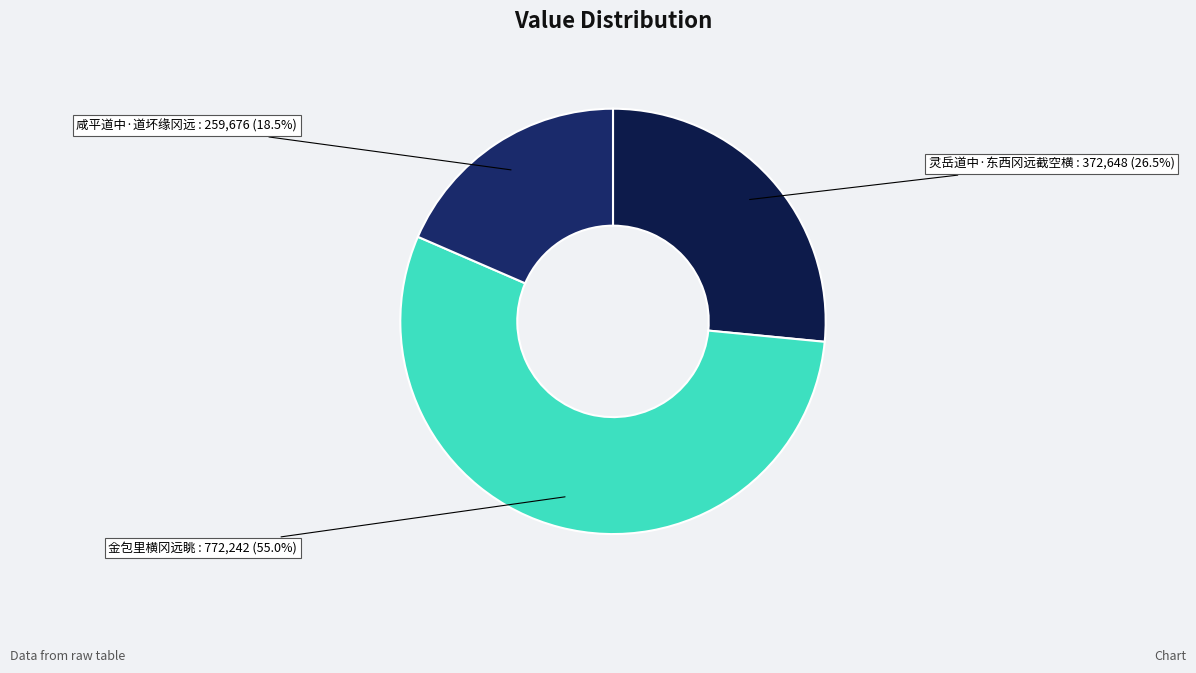

Count the number of slices in the pie.

3